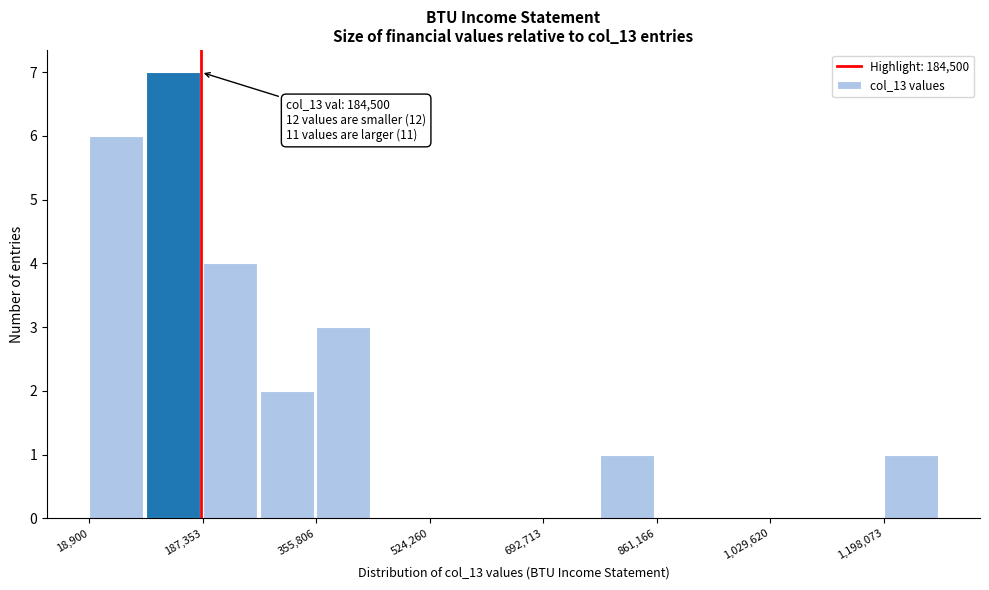

Which range on the x-axis has the tallest bar?

100000 to 180000